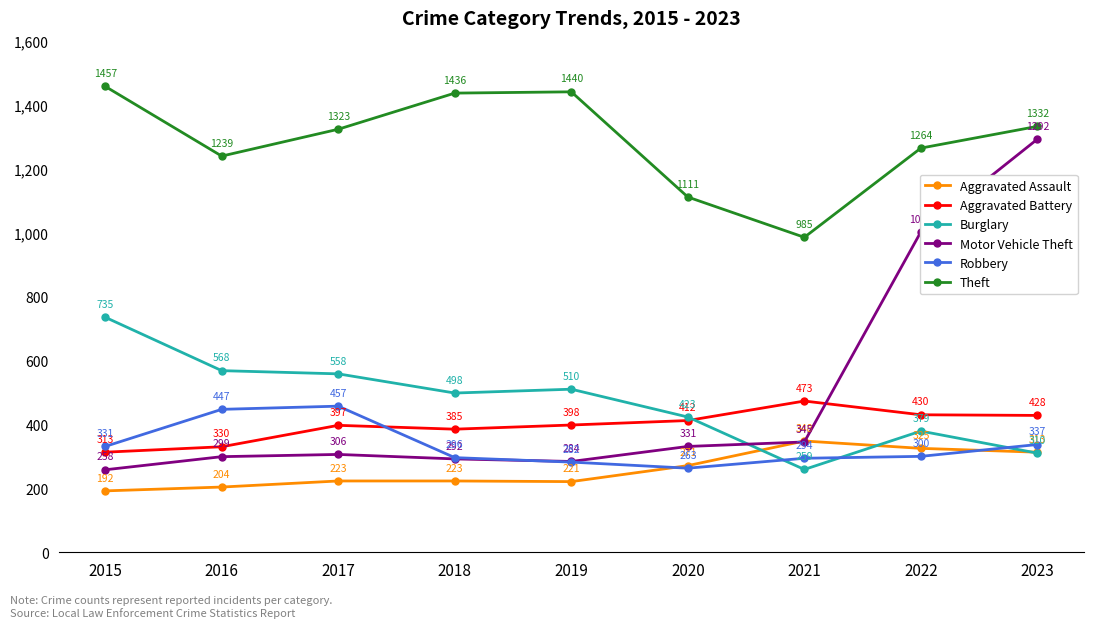

True or false: Burglary and Theft intersect in this chart.

False